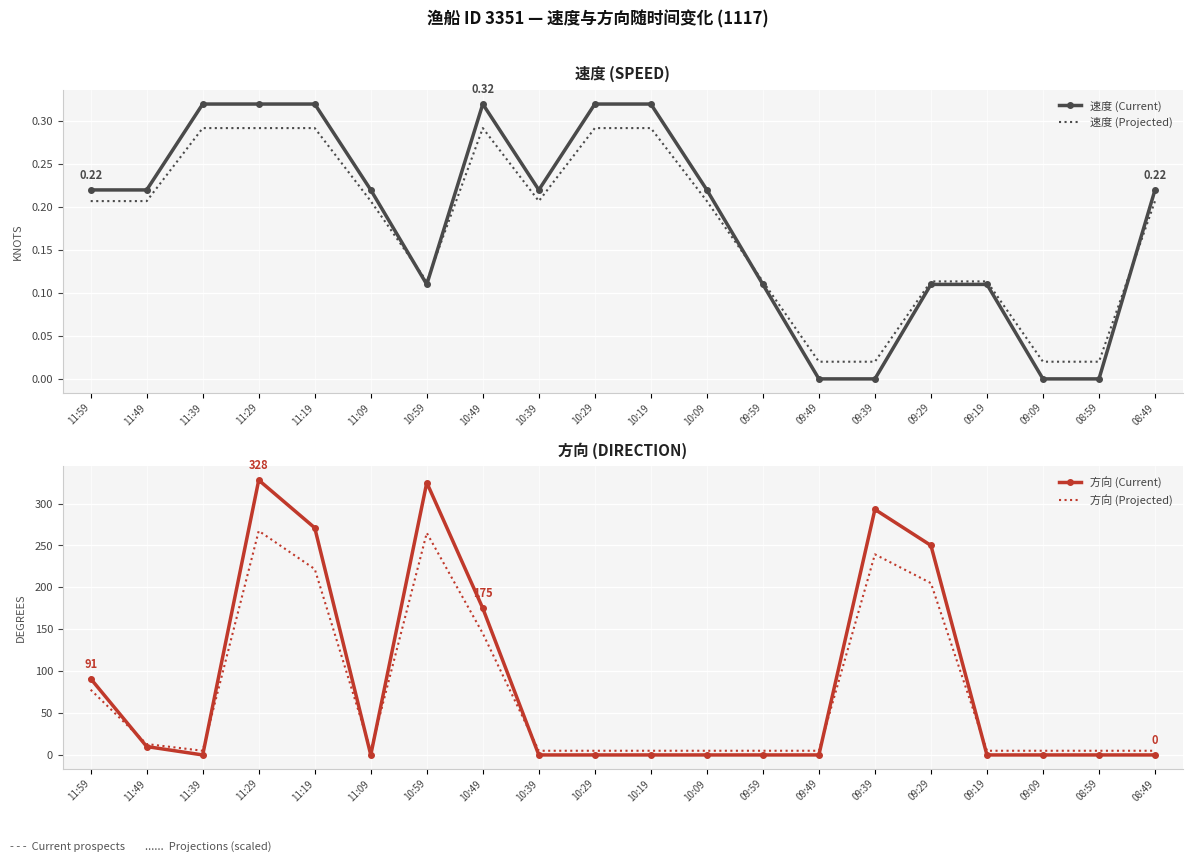

Read the 速度 (Projected) value at 11:59.

0.2